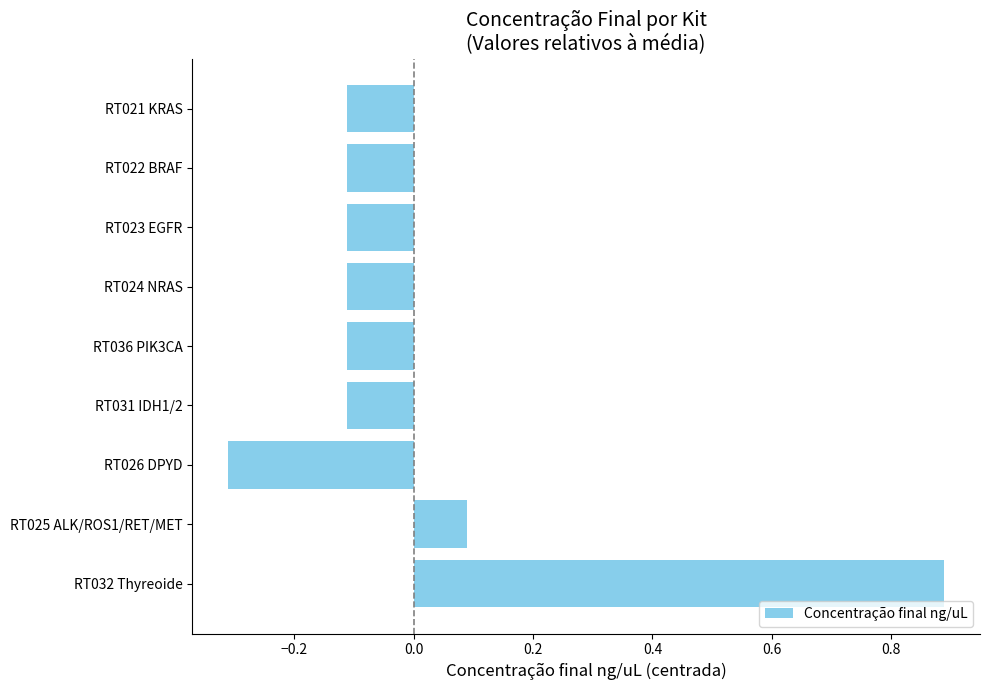

What is the difference between the maximum and minimum values?

1.2